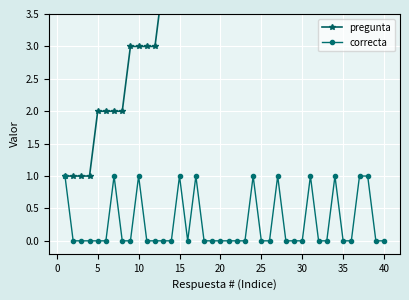

True or false: correcta has more than 0 interior local peaks.

True